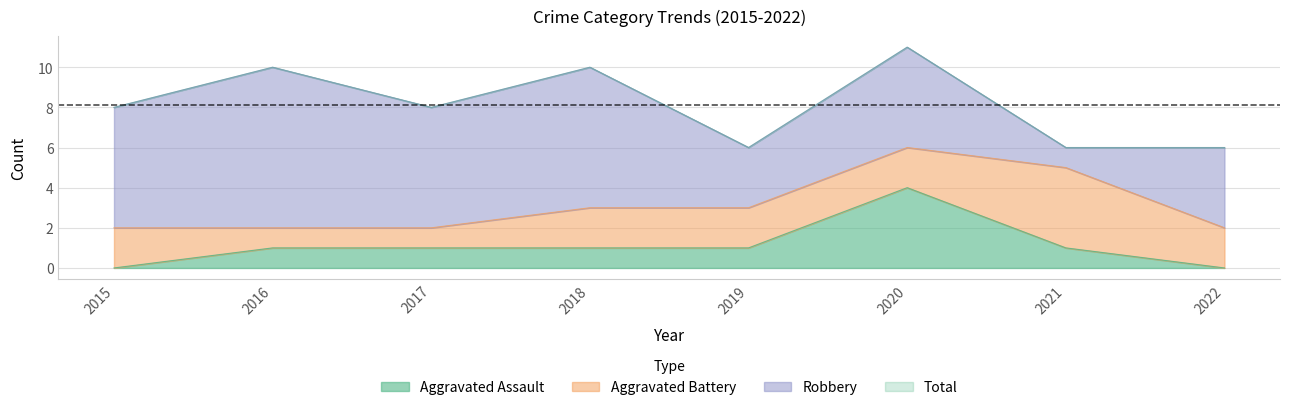

The value of Aggravated Assault at 2019 is 1. True or false?

True